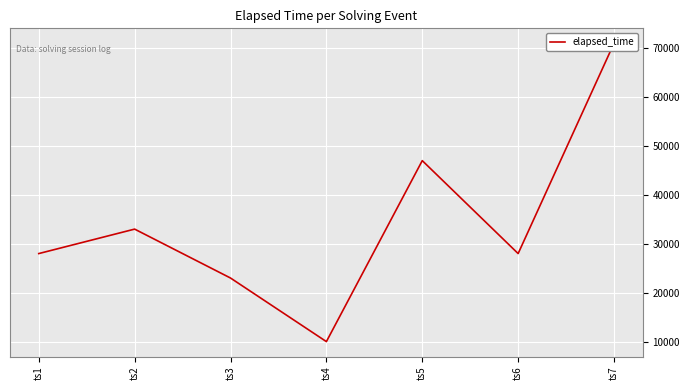

What is the difference between the values at ts4 and ts1?

18000